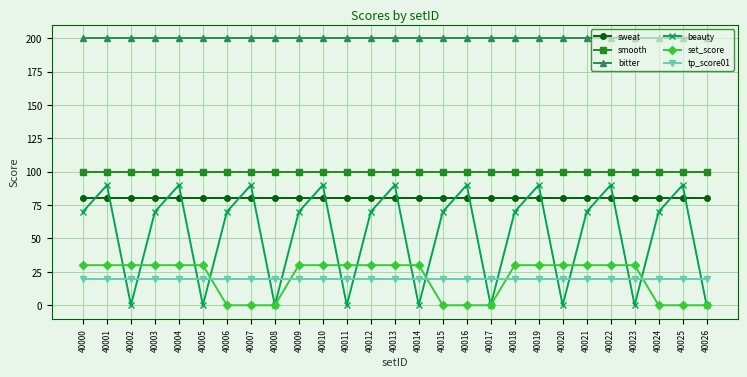

True or false: sweat has a value of 29 at 40014.

False